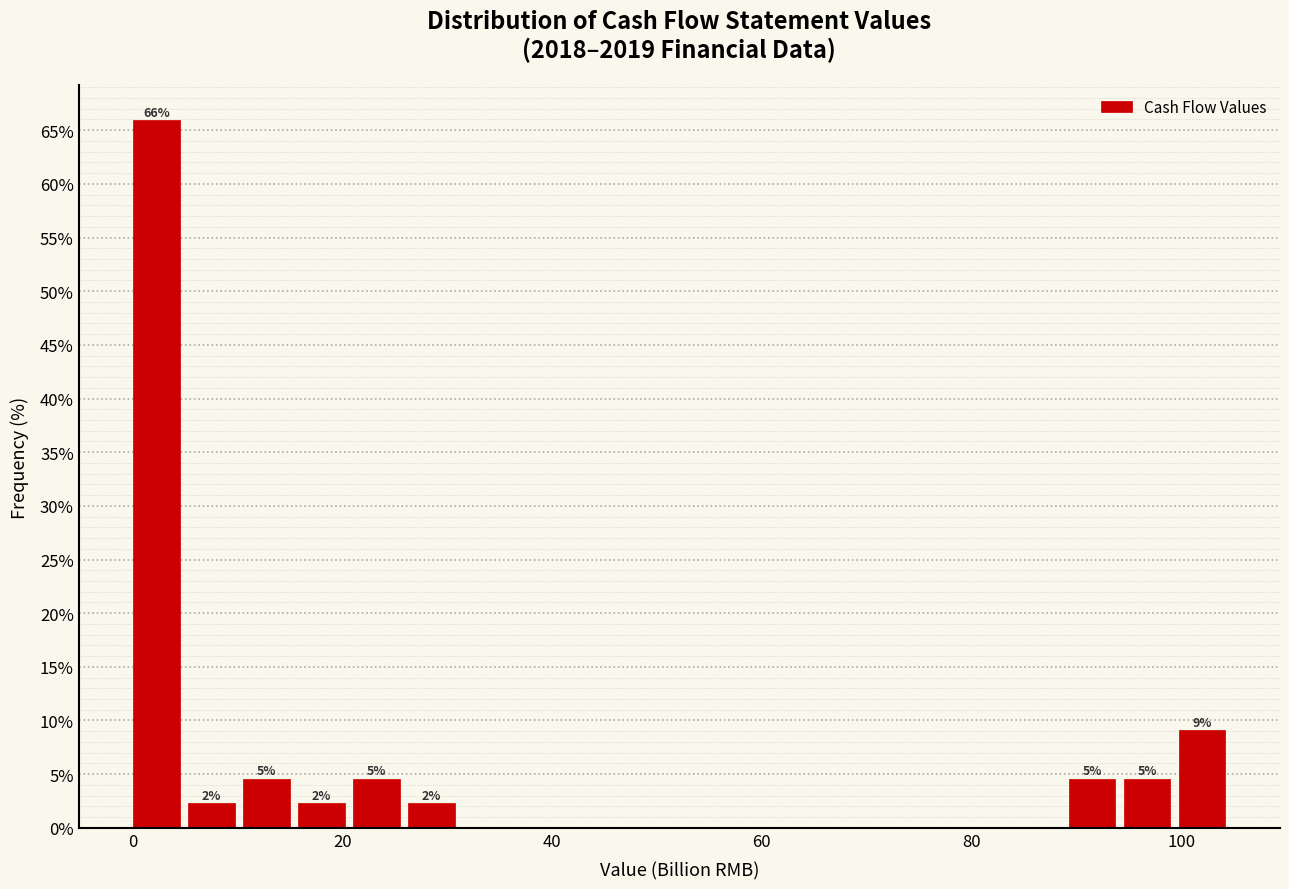

Around what value on the x-axis is the tallest bar? Give the approximate position of its centre, as read against the axis.

2